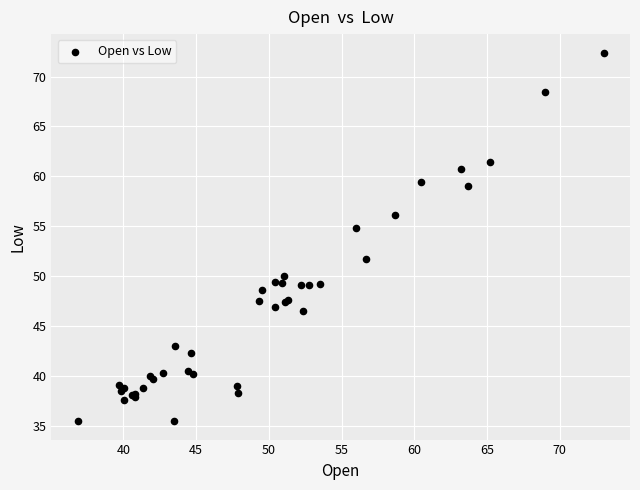

What Y value in the scatter plot is closest to 53?

51.7